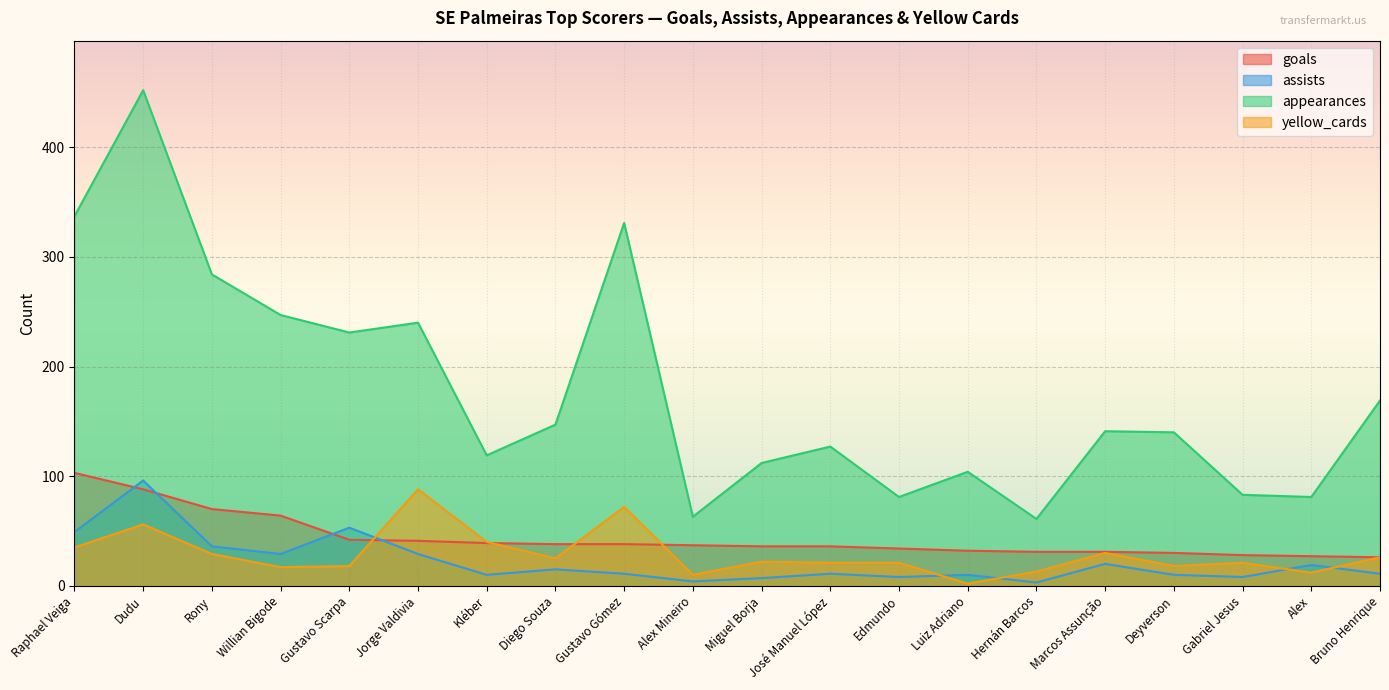

Does the chart display data point markers on the line(s)?

No